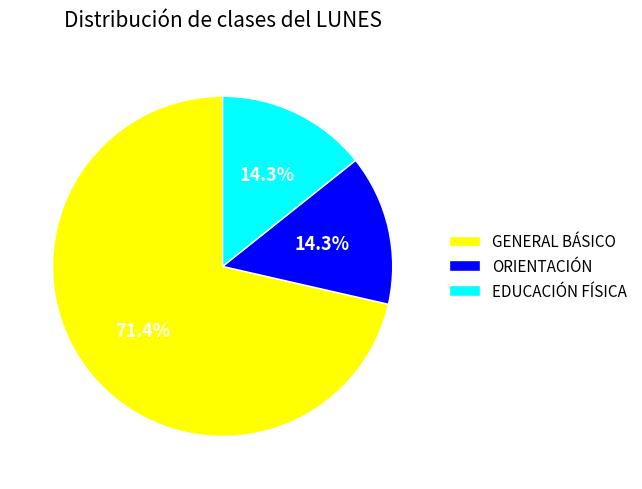

The GENERAL BÁSICO slice represents 65% of the pie. True or false?

False